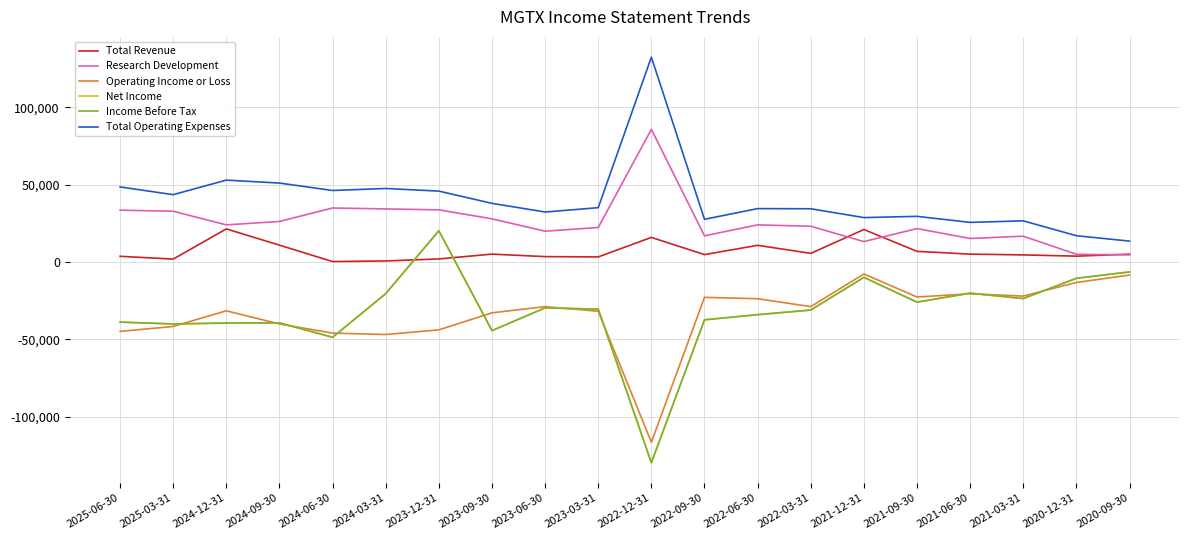

Which series has the largest total across all categories?

Total Operating Expenses